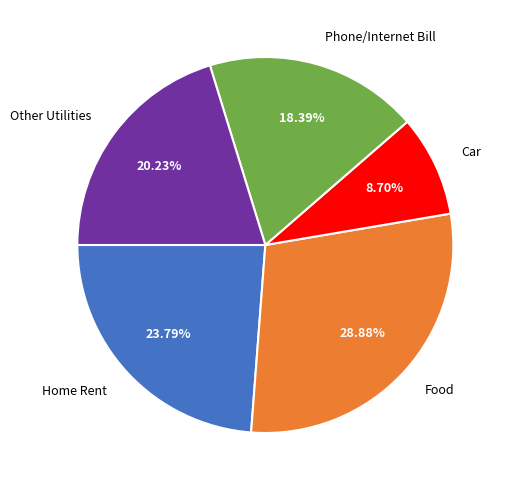

Does any single category account for the majority?

No